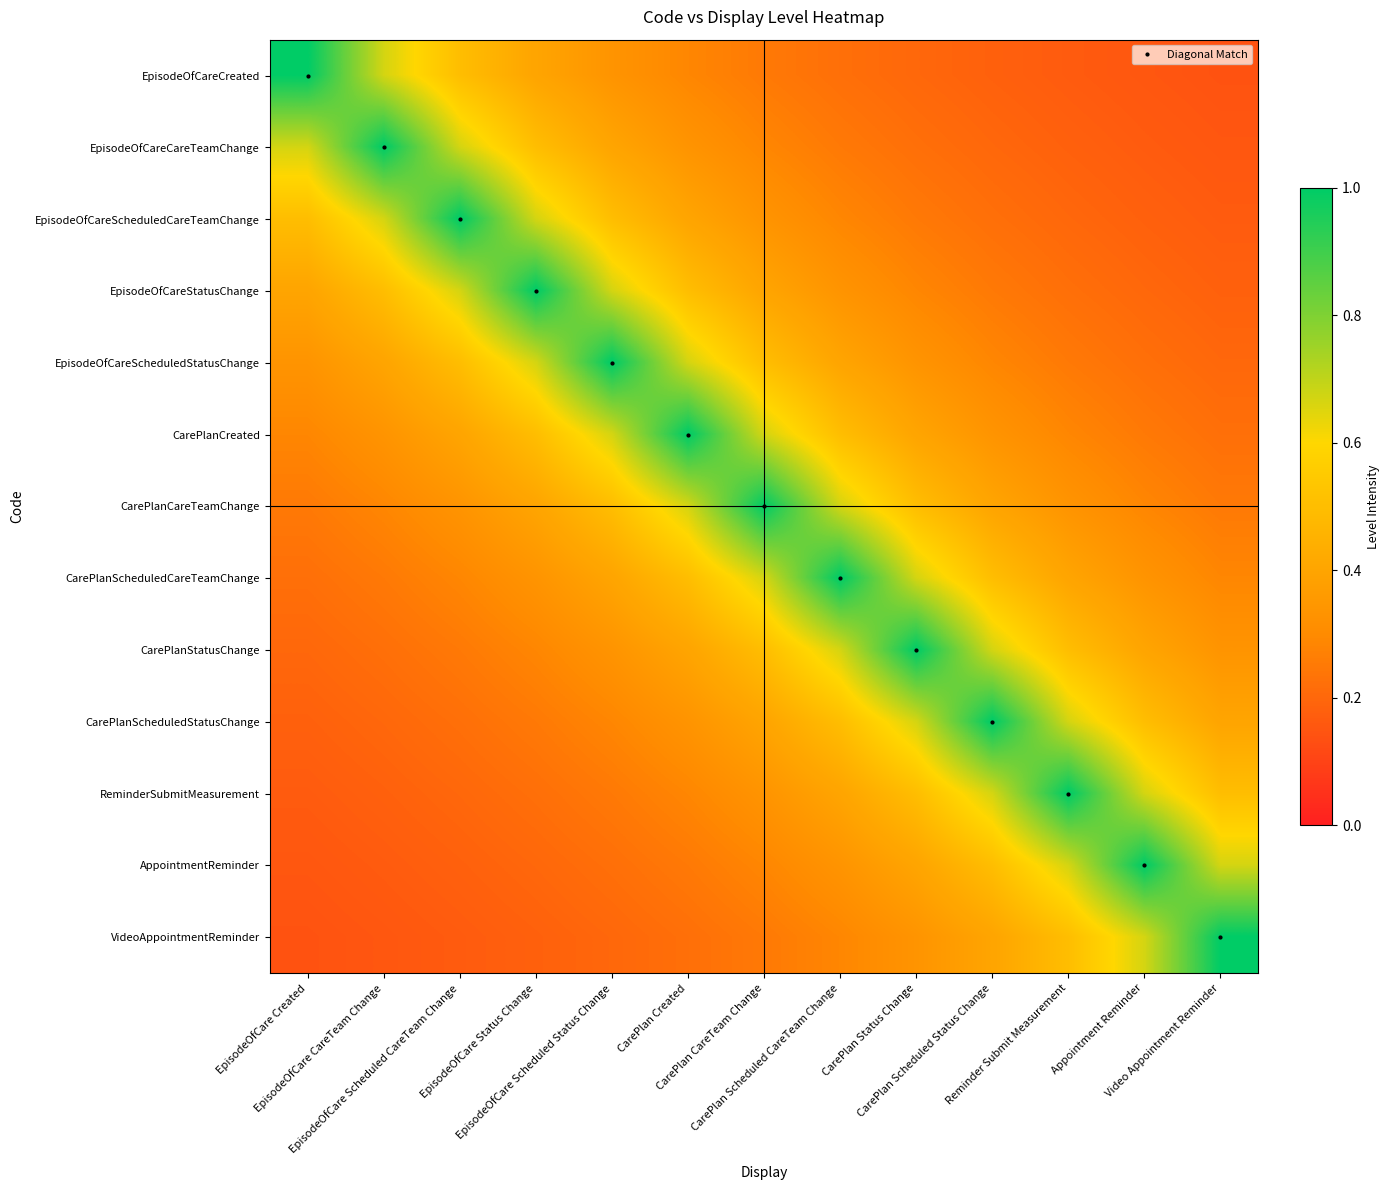

At which category is the sum across all series the highest?

CarePlan CareTeam Change